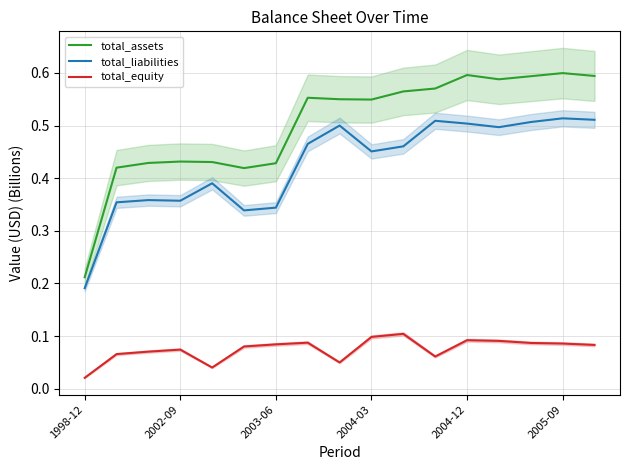

What is the difference between the maximum and minimum values in the total_assets series?

0.4